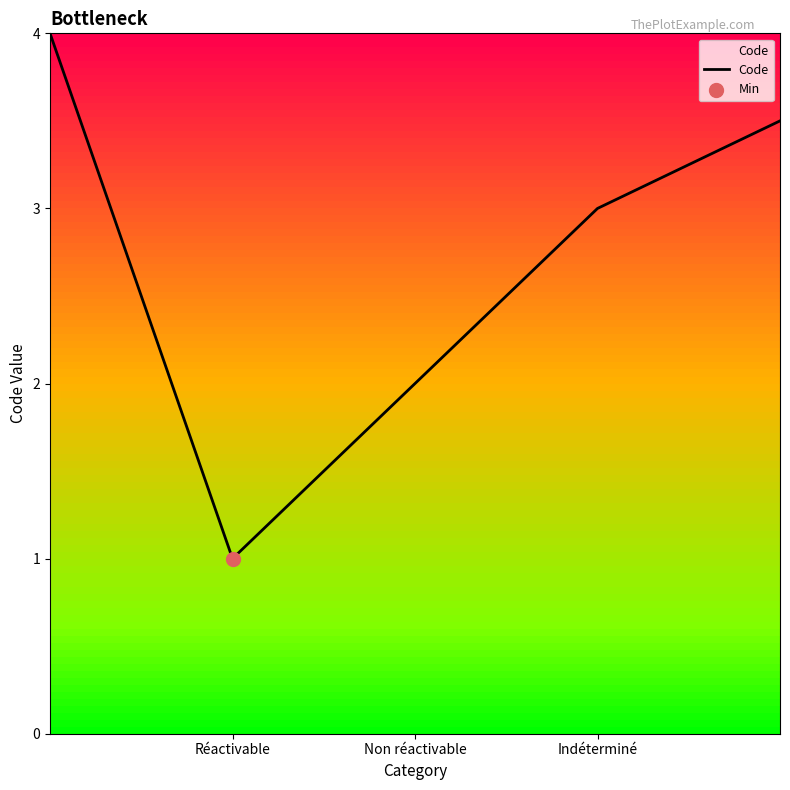

What is the maximum value shown in the chart?

4.0